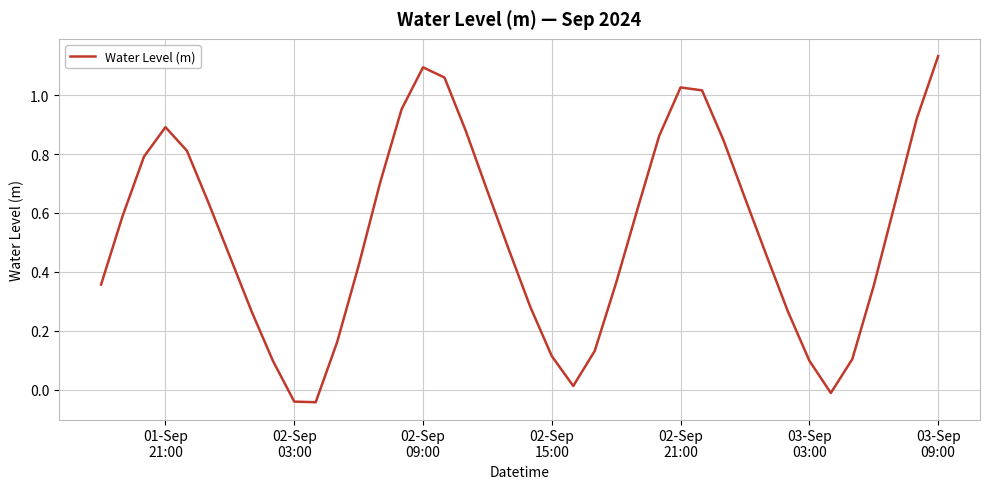

Is this an area chart (filled region under the line)?

No